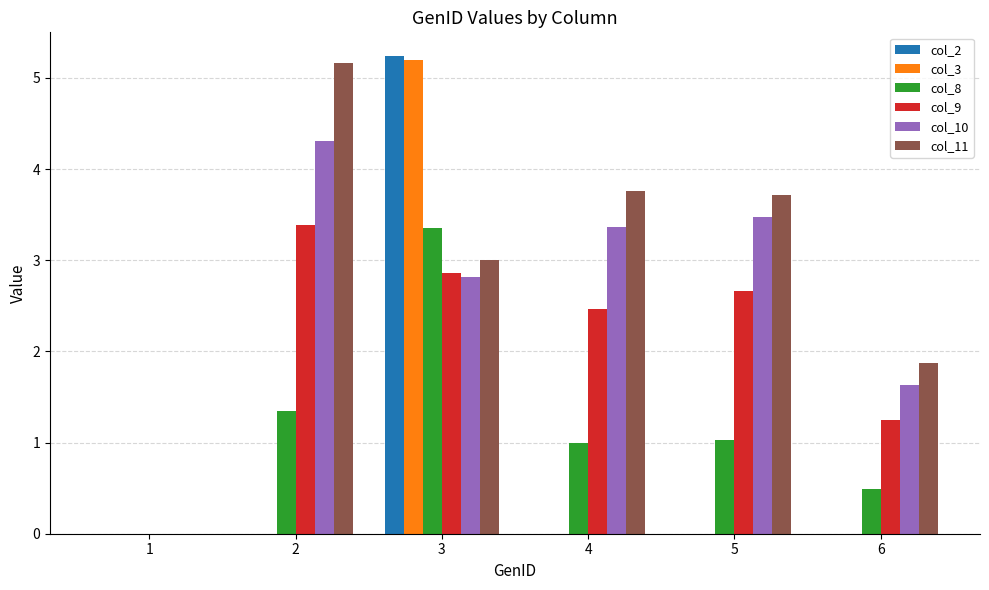

How many series are shown in this chart?

6